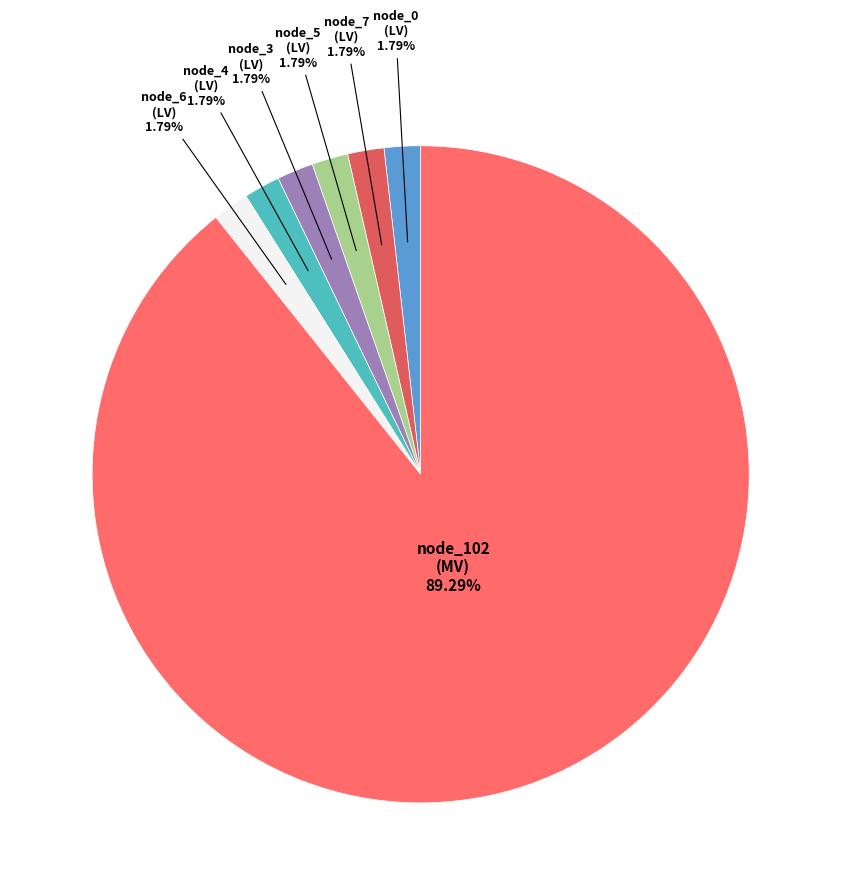

What is the majority slice?

bus_MV_116_0_node_102